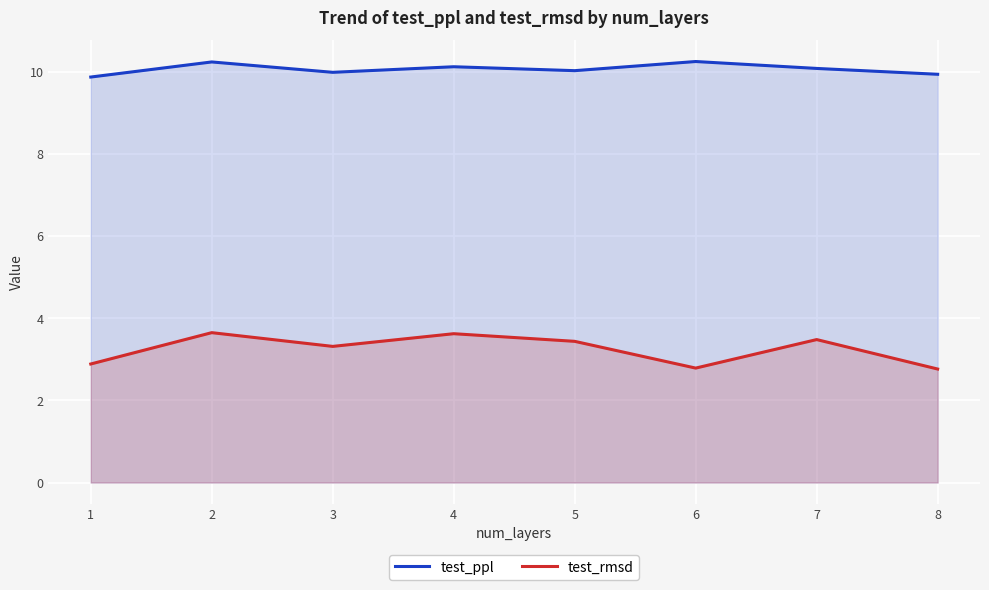

What value does the test_rmsd series have at 2?

3.7